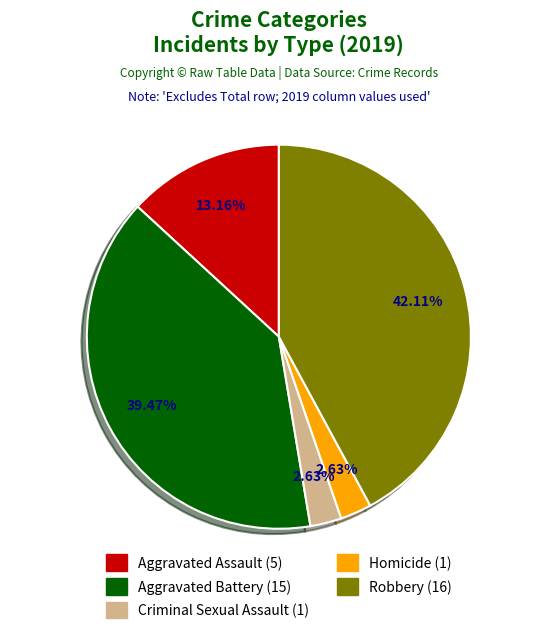

Count the number of slices in the pie.

5